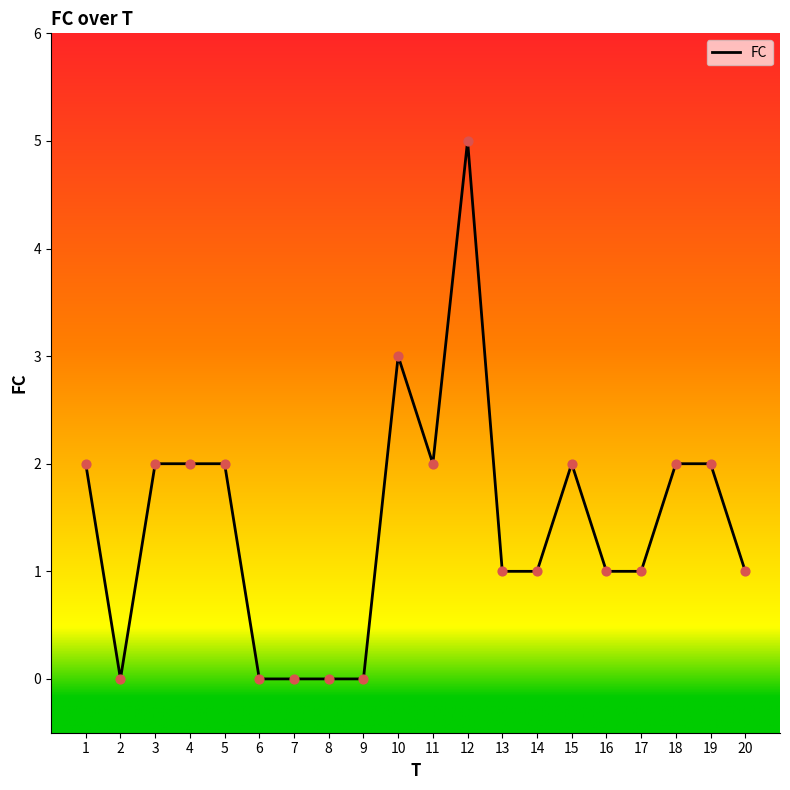

Approximately how many times larger is the value at 3 compared to 15?

1.0